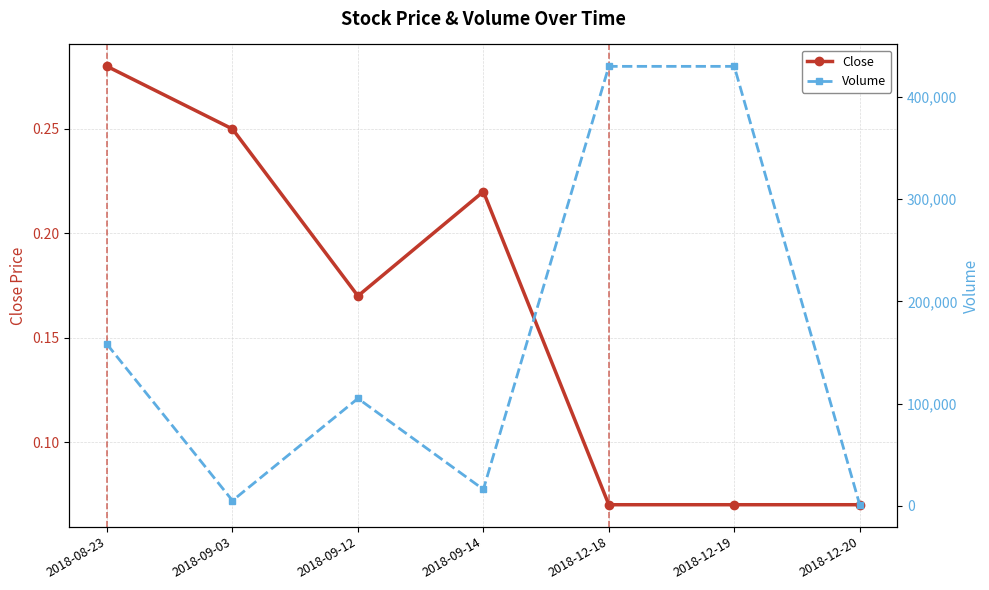

What is the spread (max minus min) of values at 2018-09-12?

104999.8